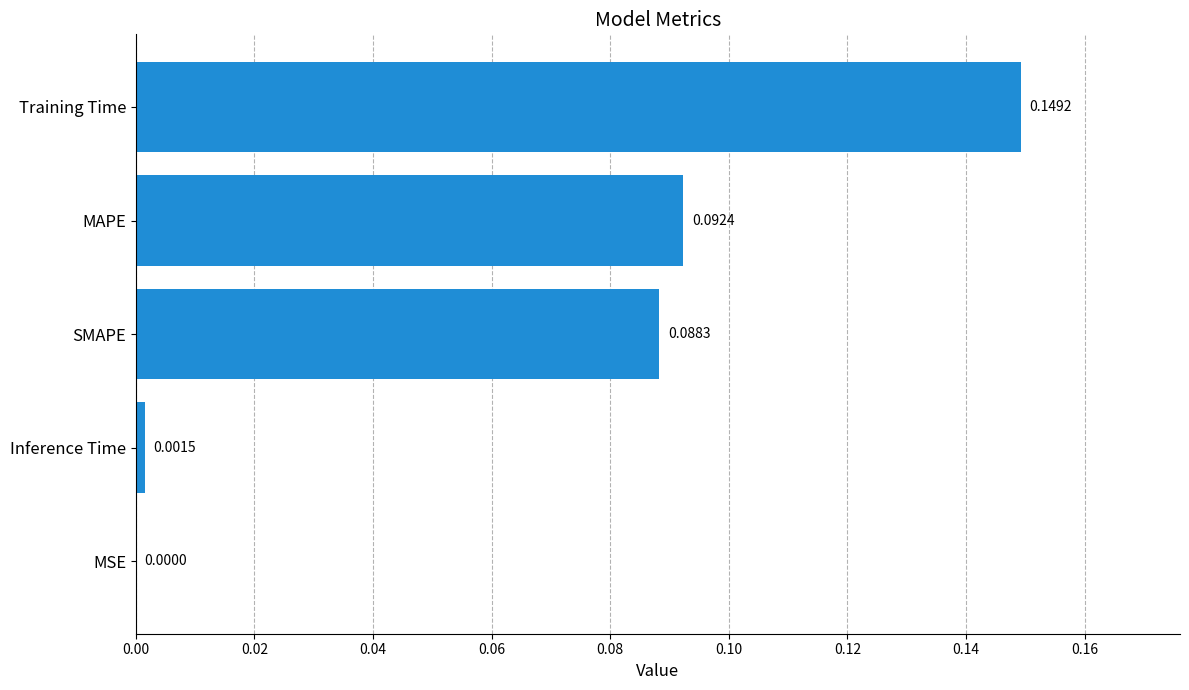

What is the change in value from Inference Time to Training Time?

+0.1